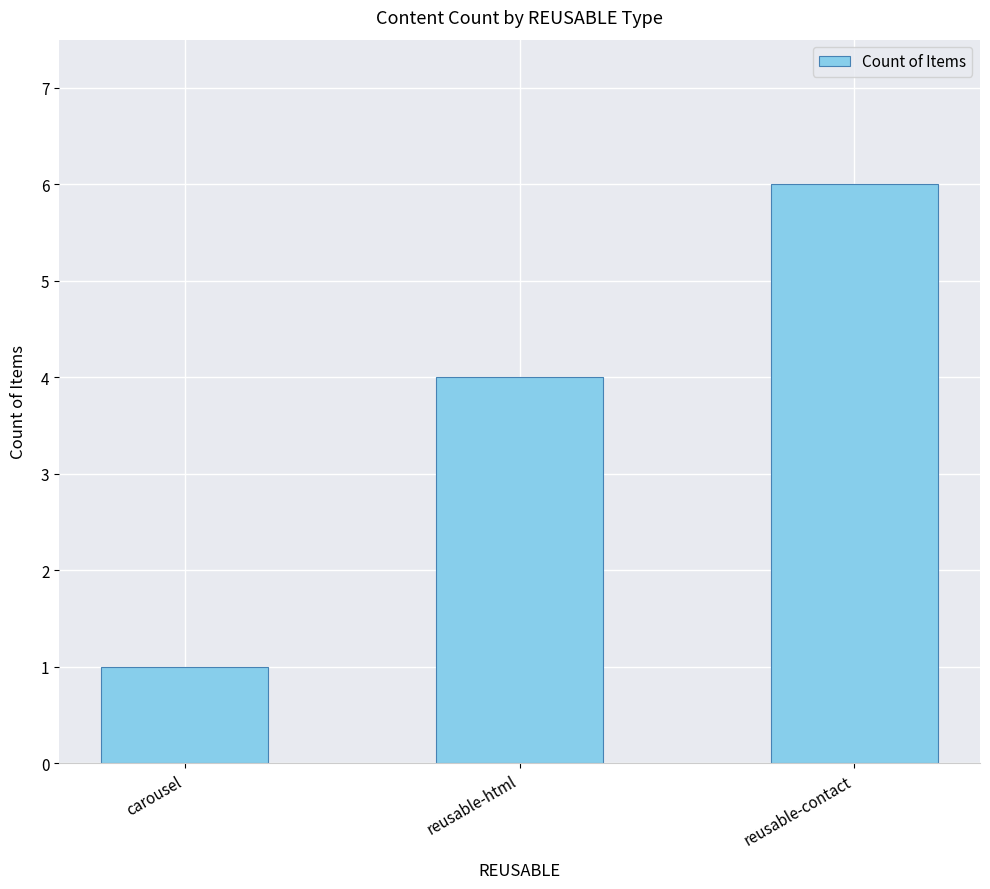

What is the sum of all values?

11